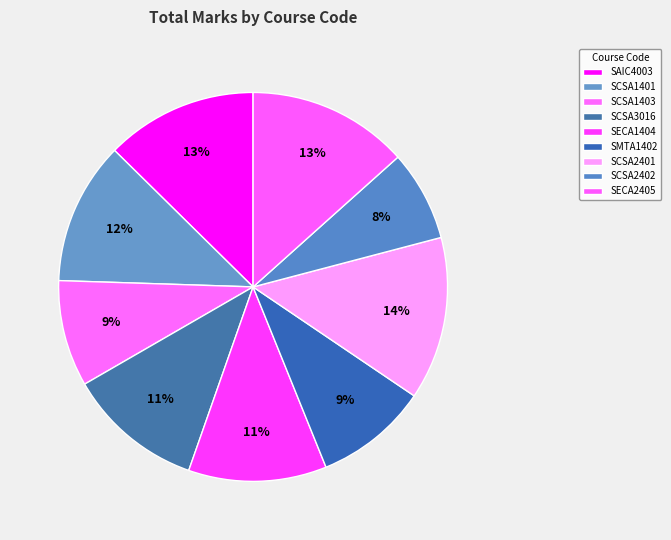

Is SCSA1401 the majority of the pie?

No